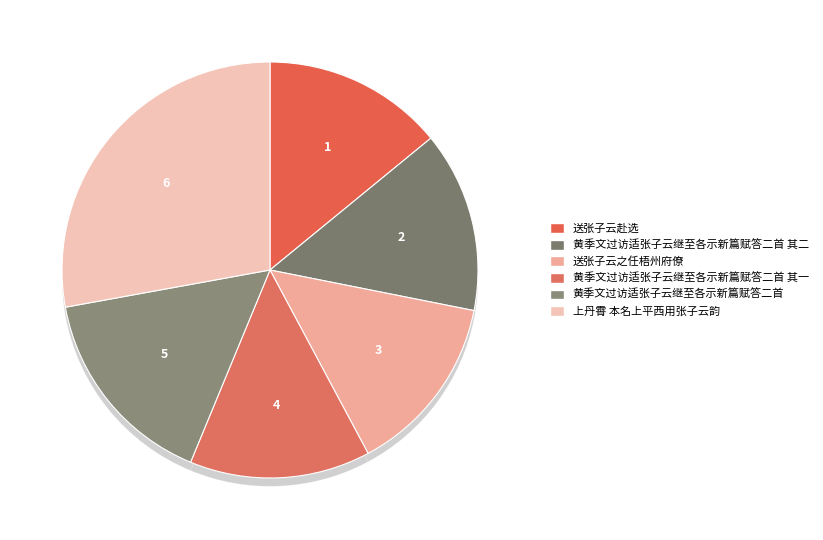

How many slices are in this pie chart?

6